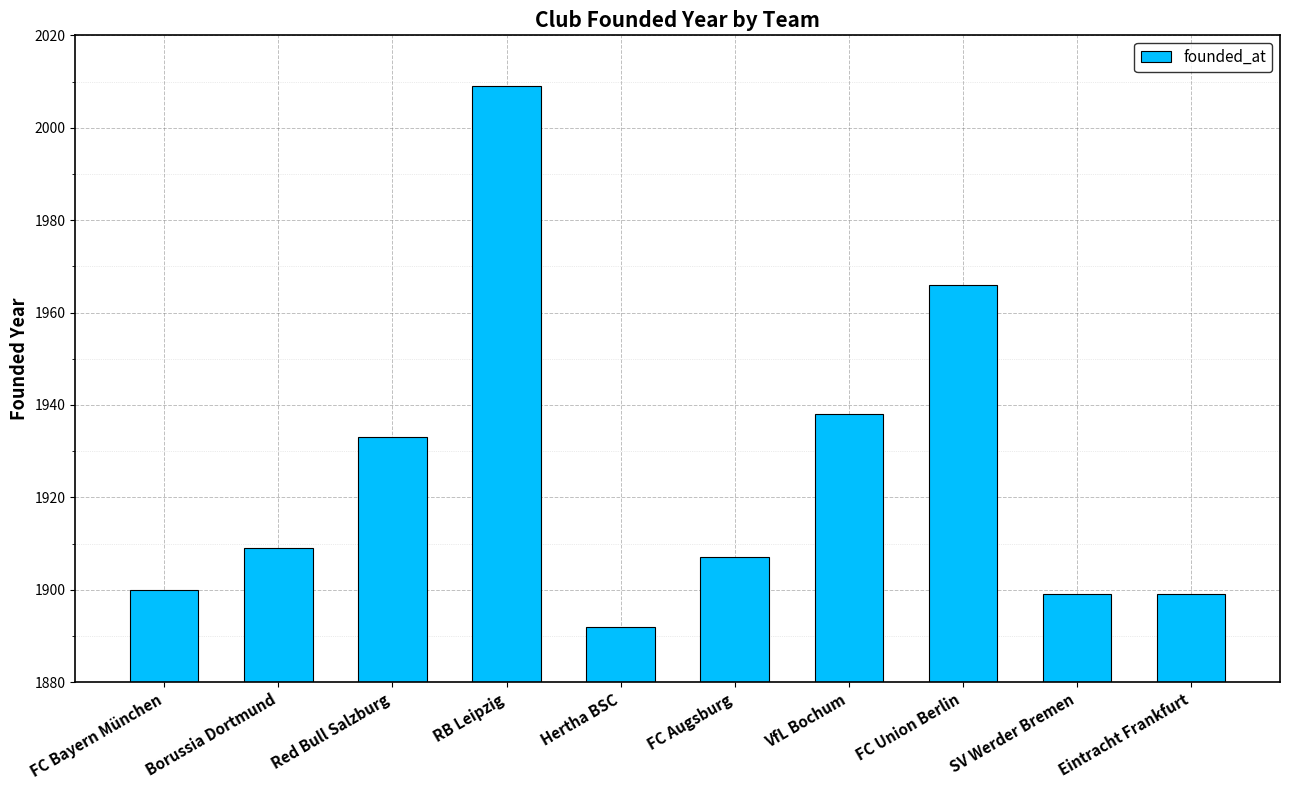

The value at FC Union Berlin is 1966. True or false?

True